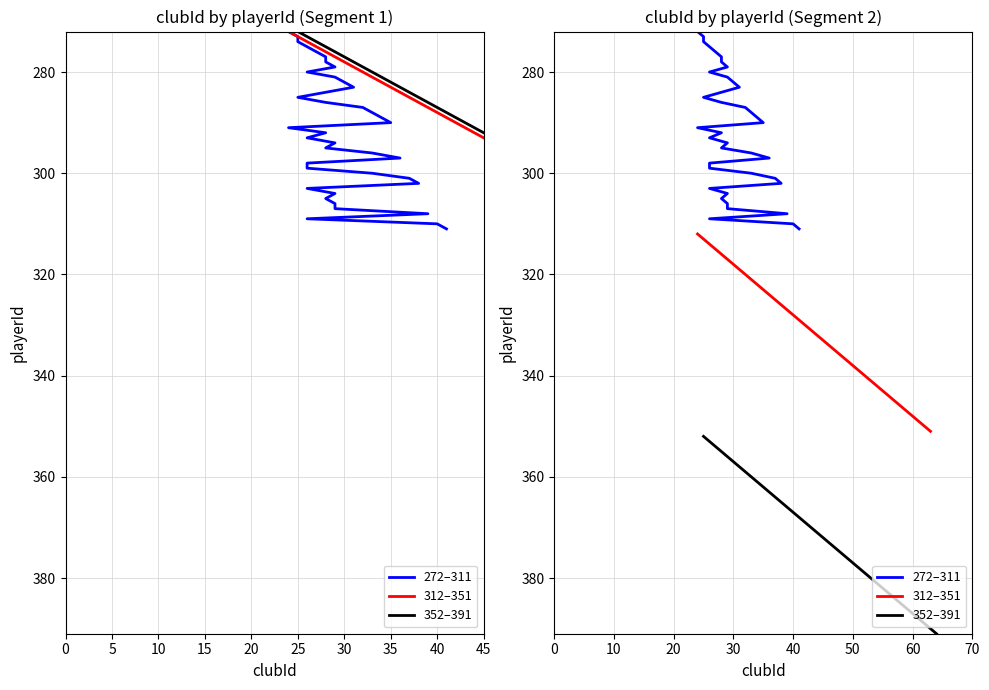

True or false: 312–351 and 352–391 intersect in this chart.

False